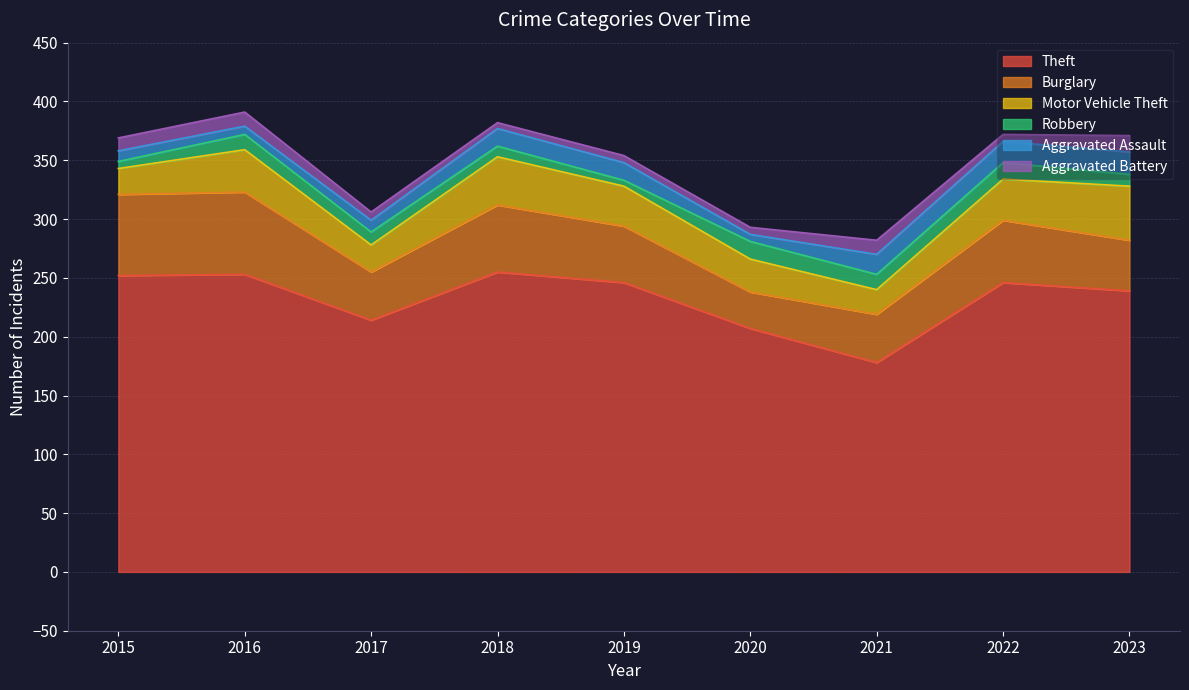

Between 2015 and 2021, which series saw the biggest shift?

Theft